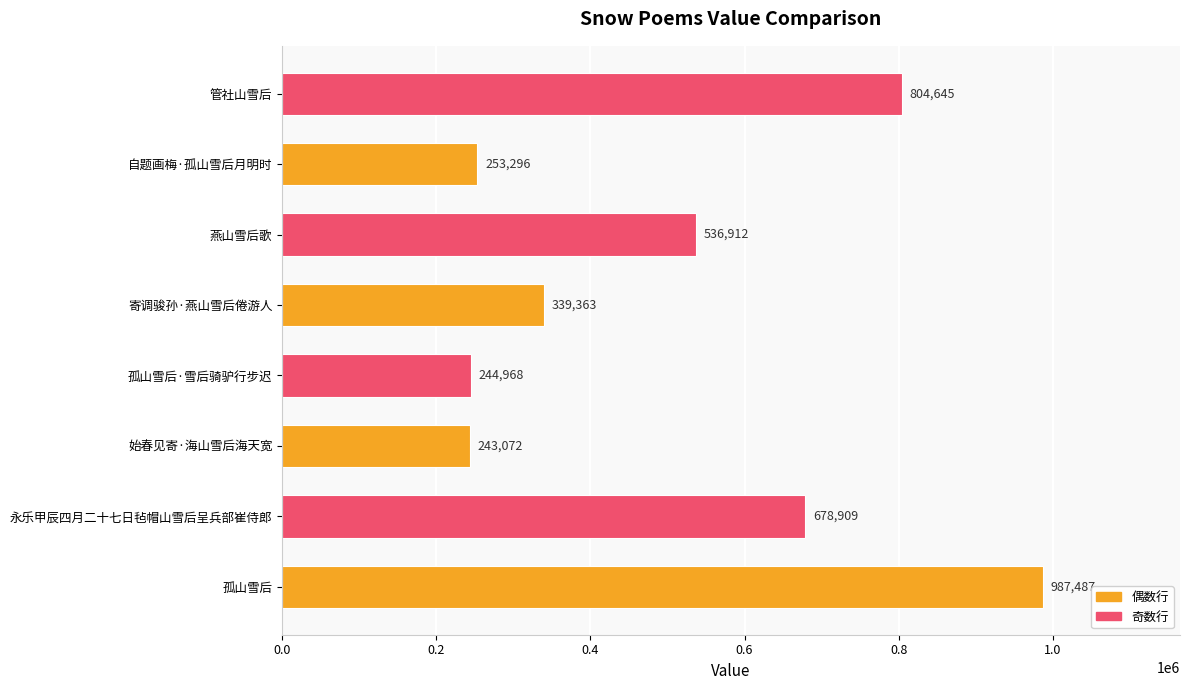

At which label is the value closest to 615279?

永乐甲辰四月二十七日毡帽山雪后呈兵部崔侍郎